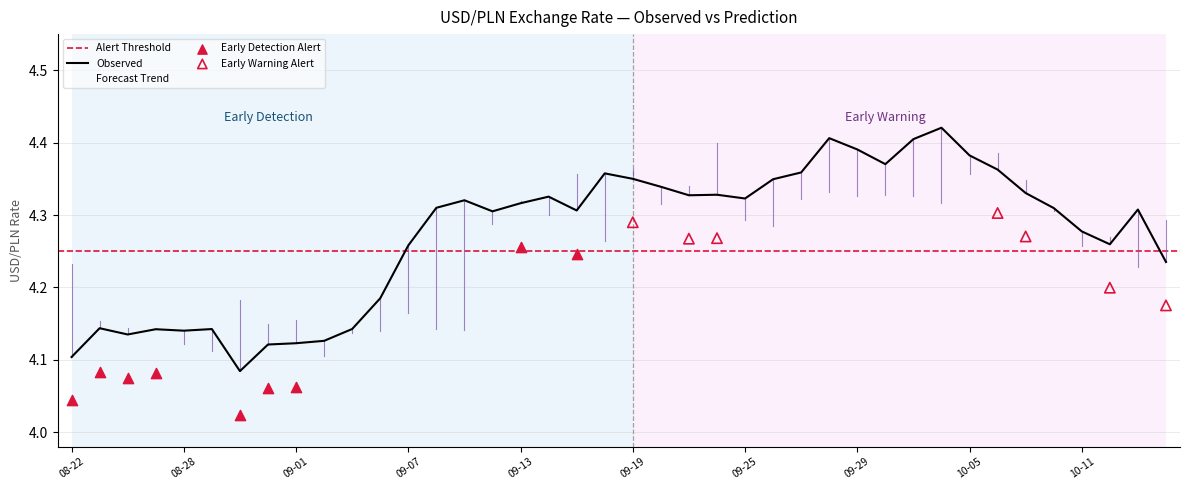

Is the value of Forecast Trend at 09-13 greater than the value of Observed at 10-05?

No